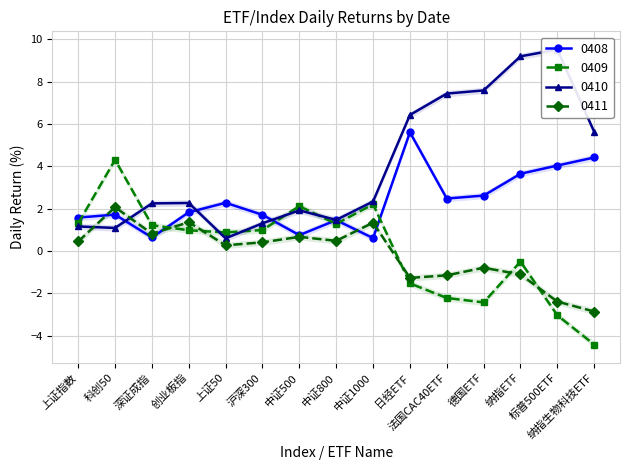

What are all the series names shown in the legend?

0408, 0409, 0410, 0411